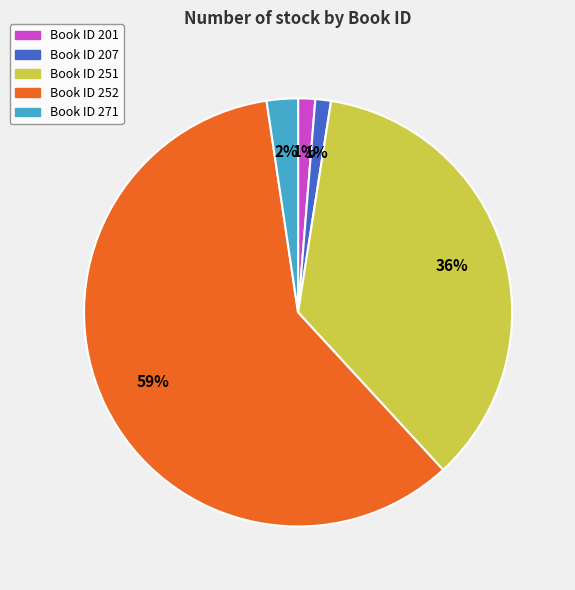

To the nearest percent, what is the average slice percentage?

20%